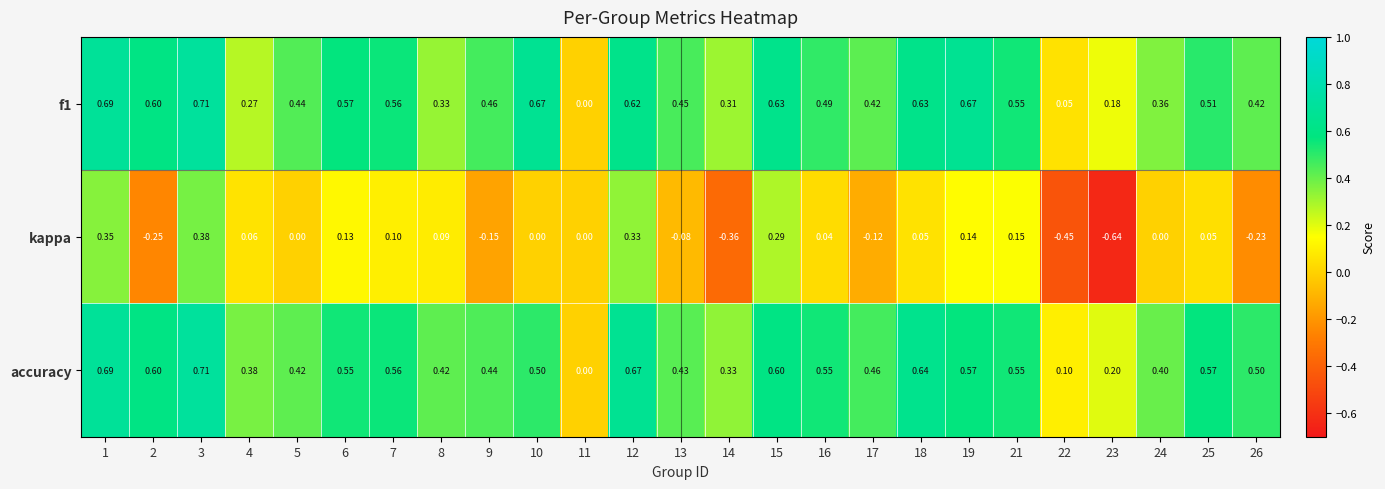

Which series has the largest range (max minus min)?

kappa